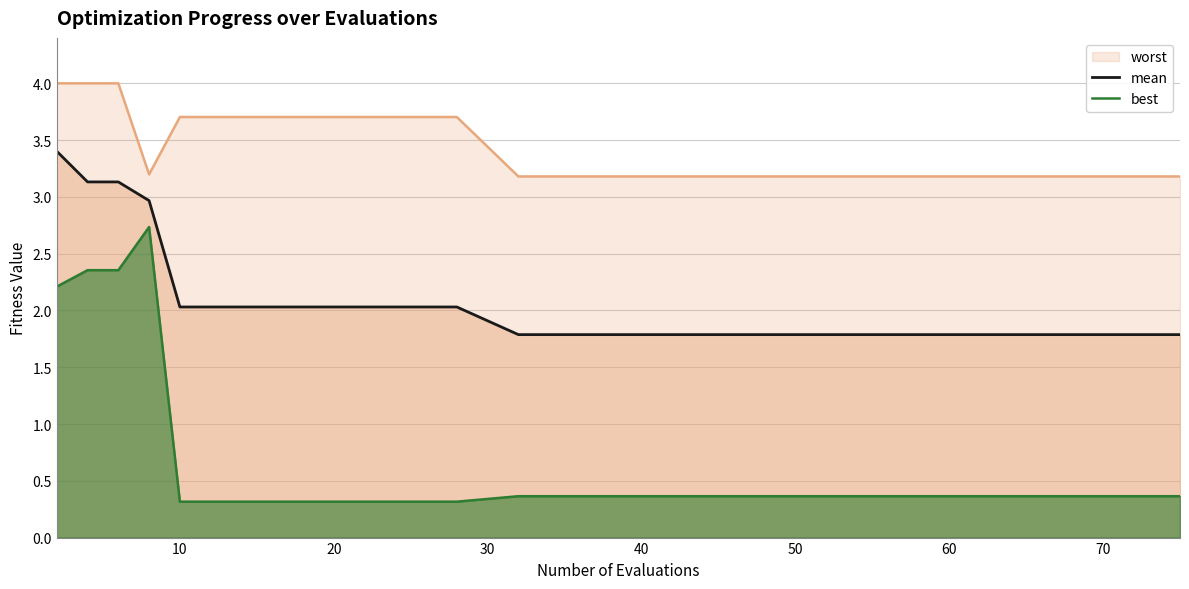

List the series in order of their peak value, highest first.

worst, mean, best